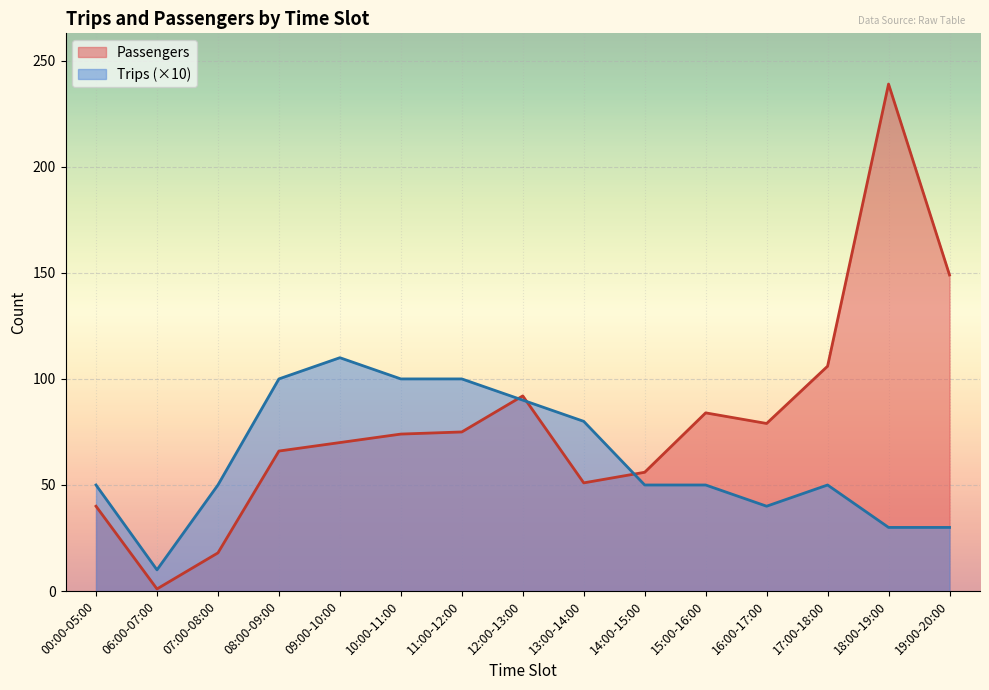

How many data points in Trips are less than 50?

4